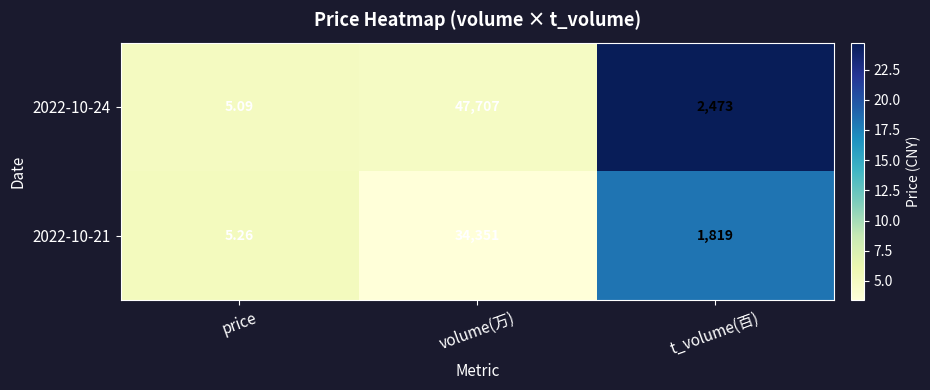

Rank the categories by 2022-10-24 value from lowest to highest.

price, t_volume(百), volume(万)